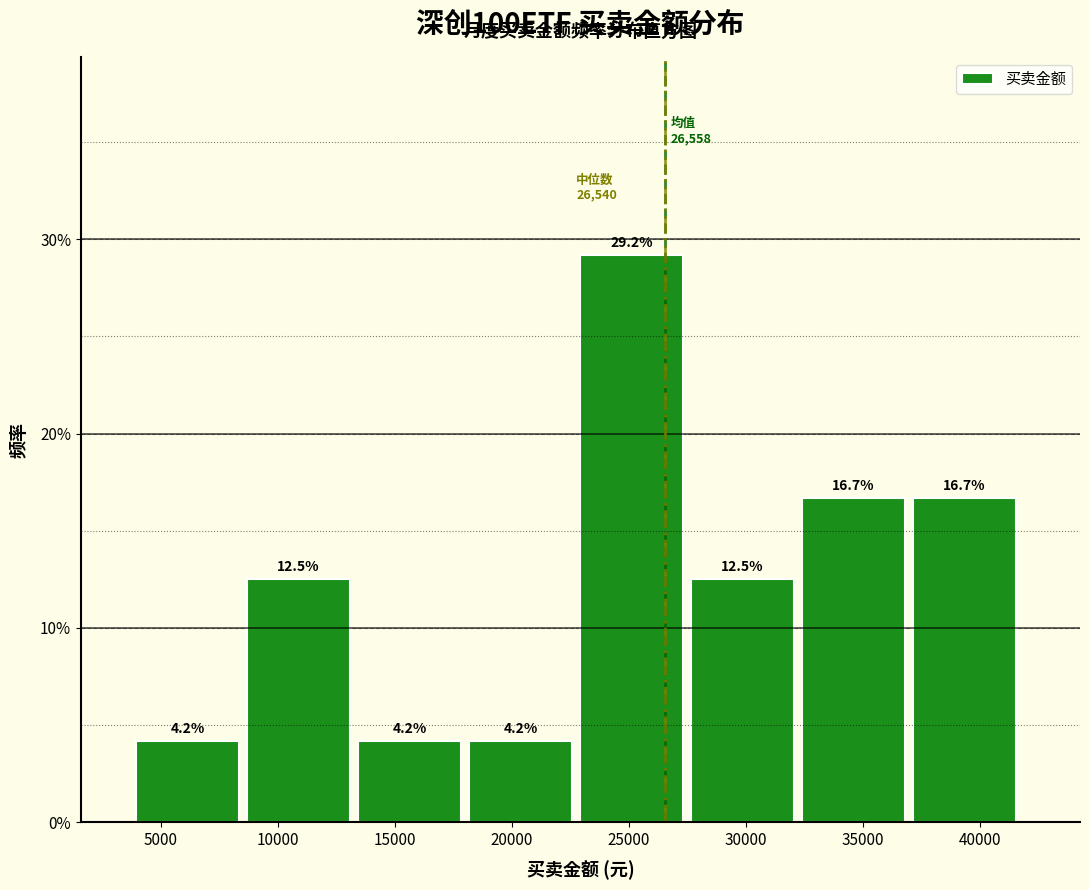

What is the height of the bar covering 13500 to 18000 on the x-axis? The bar edges are not printed on the chart, so give them approximately, as read against the axis.

4.2